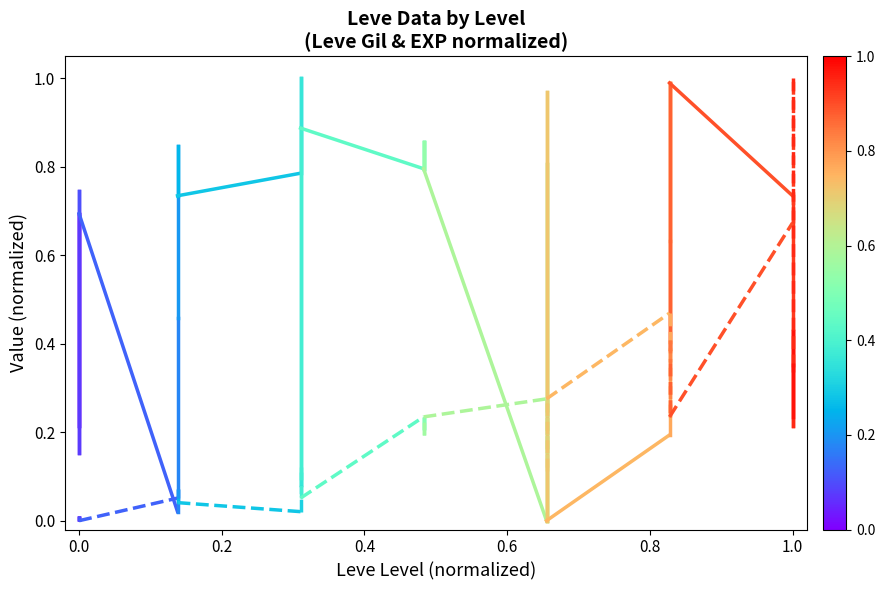

What is the approximate value of Leve Gil (normalized) at 0.0?

0.2